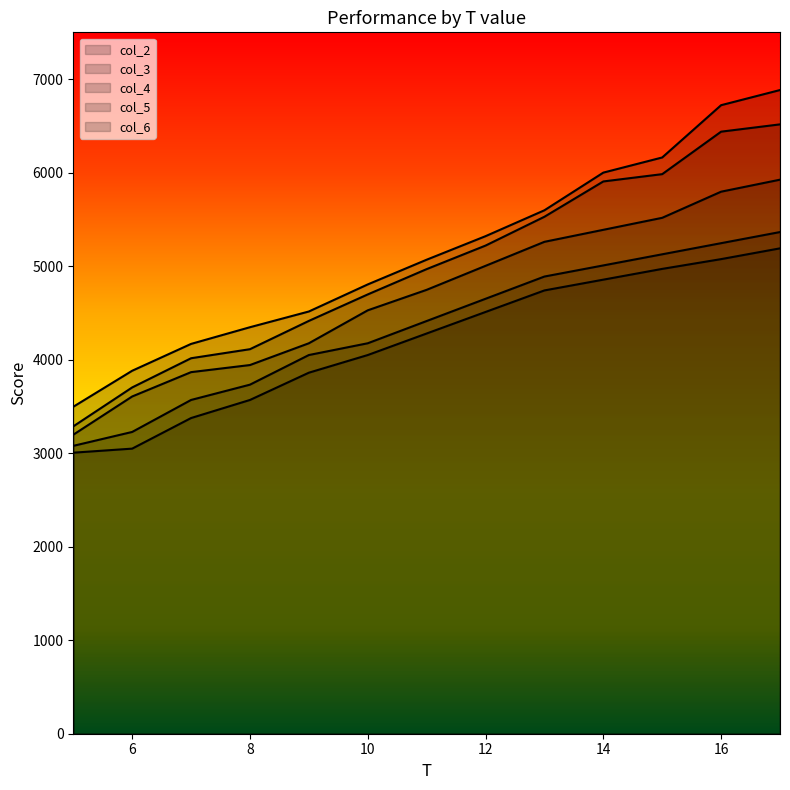

Rank the series at 8 from lowest to highest value.

col_2, col_3, col_4, col_5, col_6